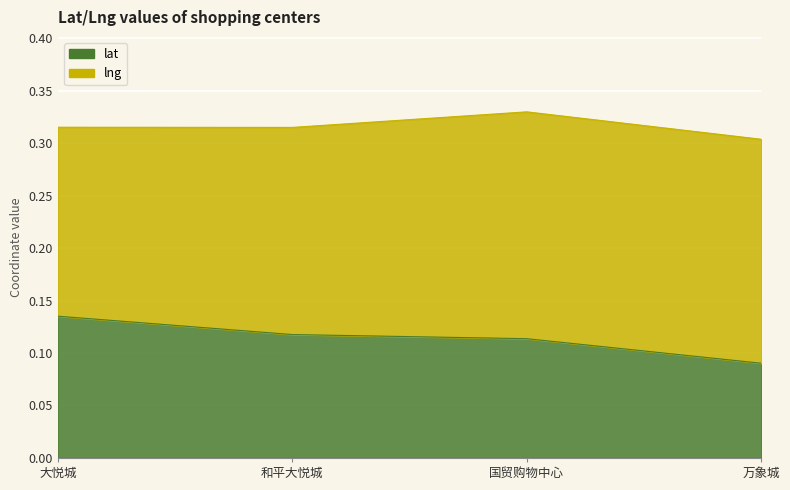

The value at 万象城 is 0.1. True or false?

True